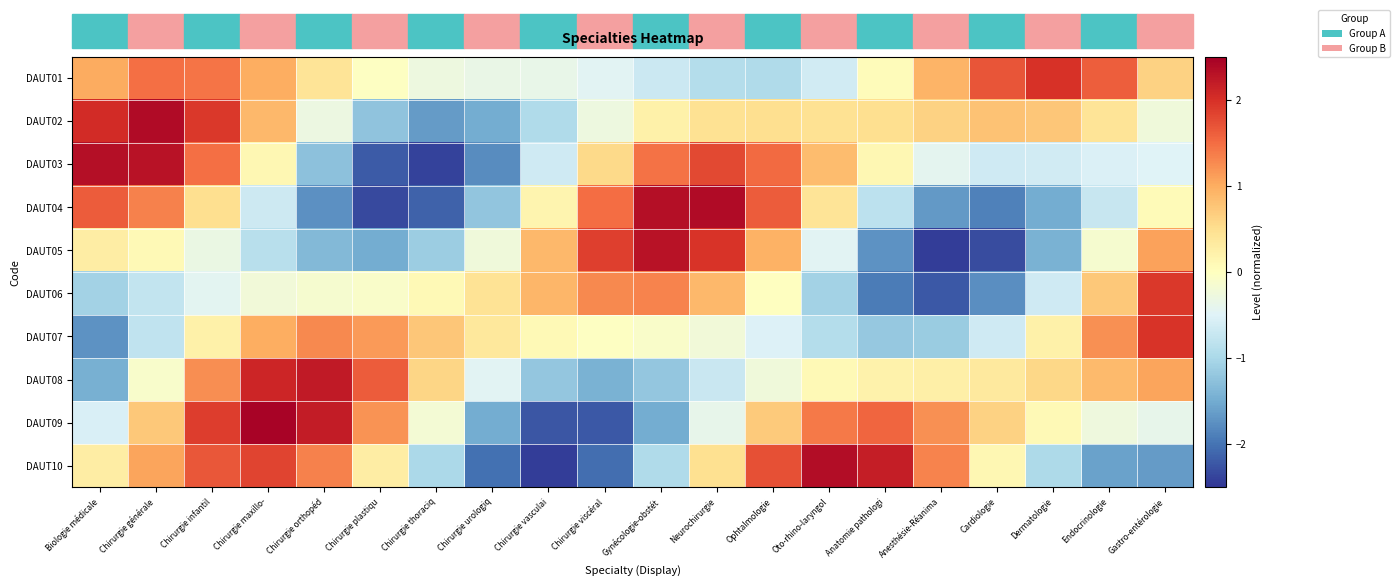

Rank the series by their maximum value, from lowest to highest.

DAUT06, DAUT07, DAUT01, DAUT08, DAUT05, DAUT03, DAUT10, DAUT02, DAUT04, DAUT09